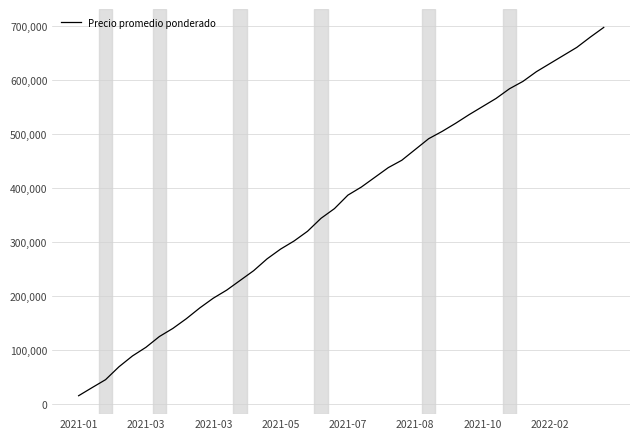

What is the difference between the maximum and minimum values?

682518